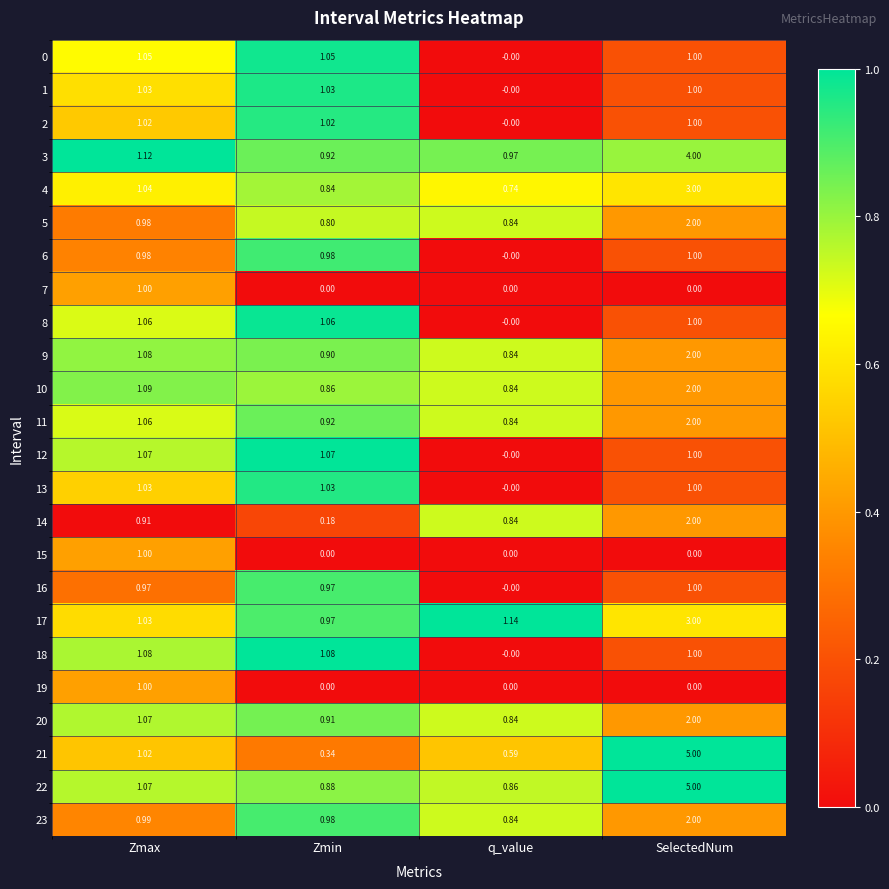

Where does the 22 series first go above 1?

Zmax